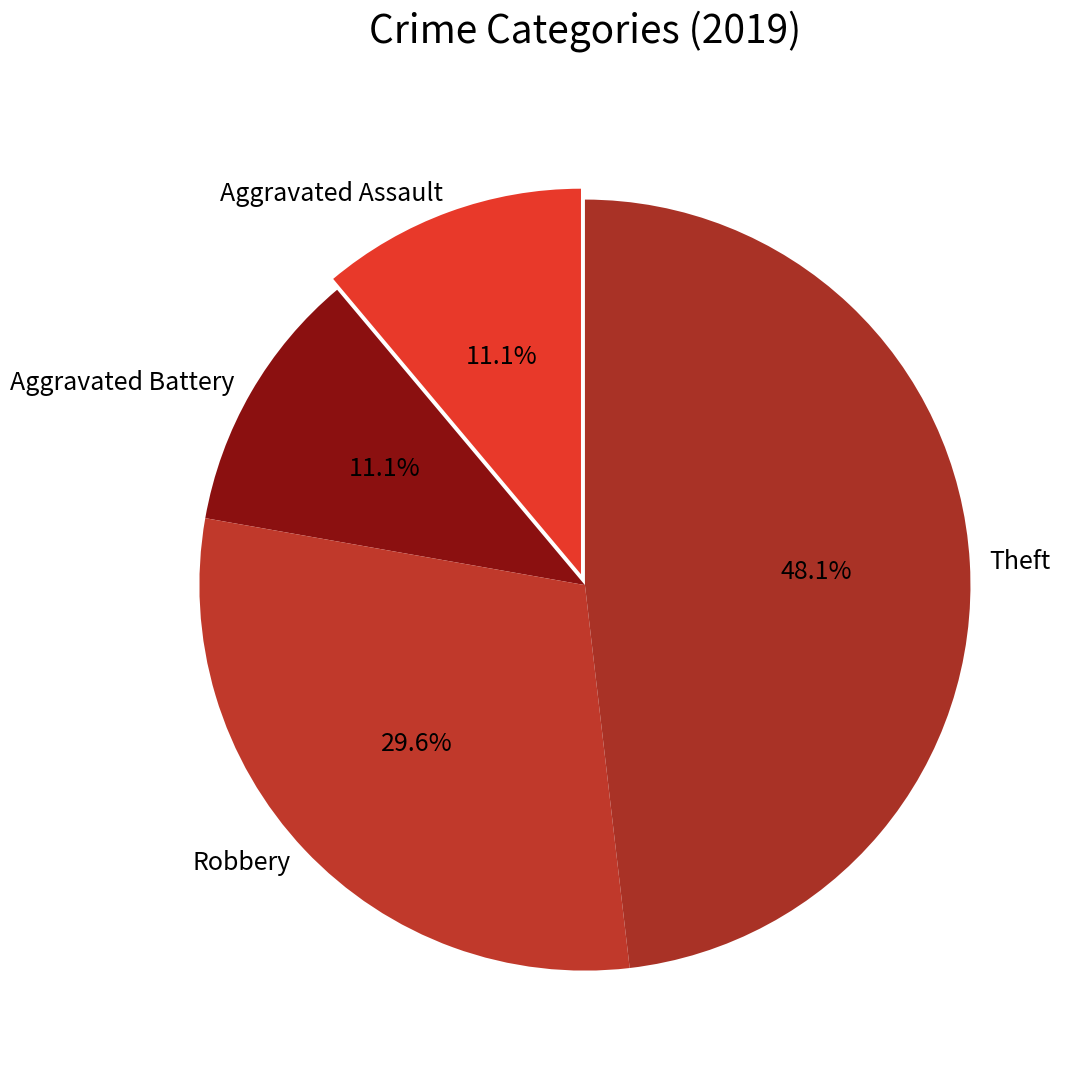

Which category has the biggest portion of the pie?

Theft